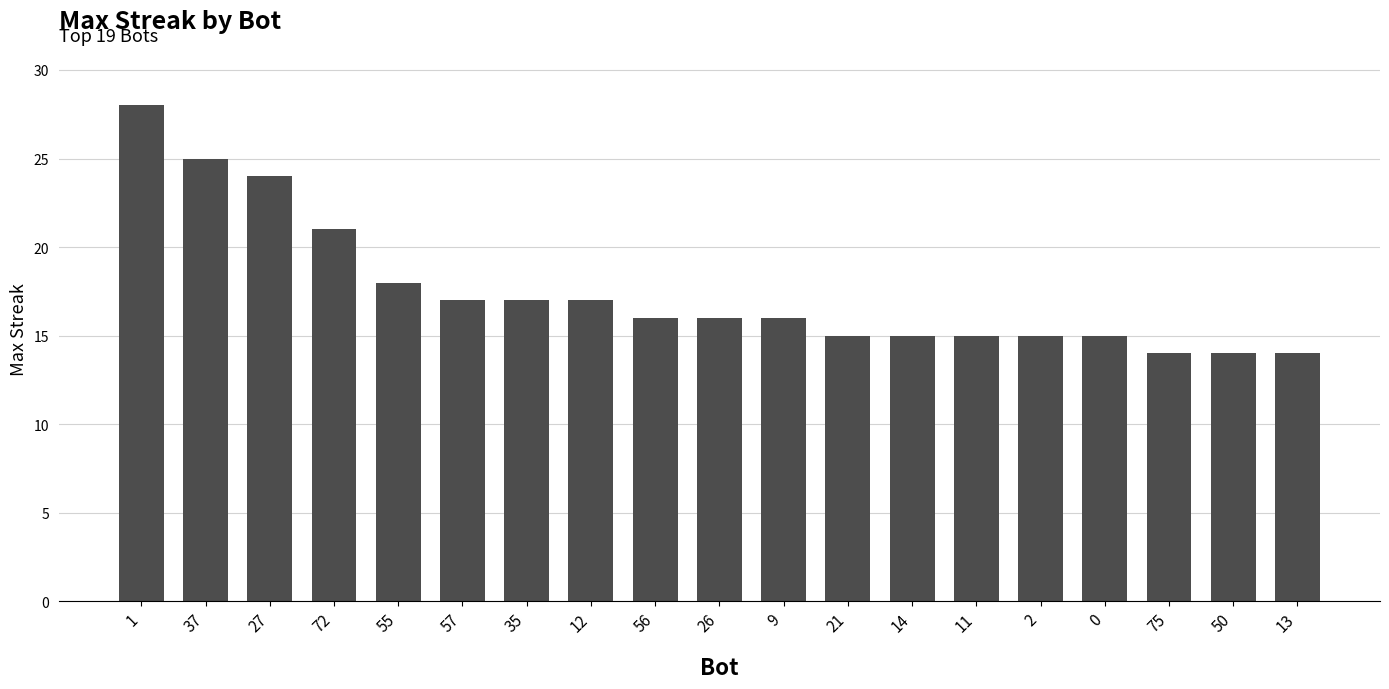

Reading right to left, what are all the values shown in this chart?

14	14	14	15	15	15	15	15	16	16	16	17	17	17	18	21	24	25	28